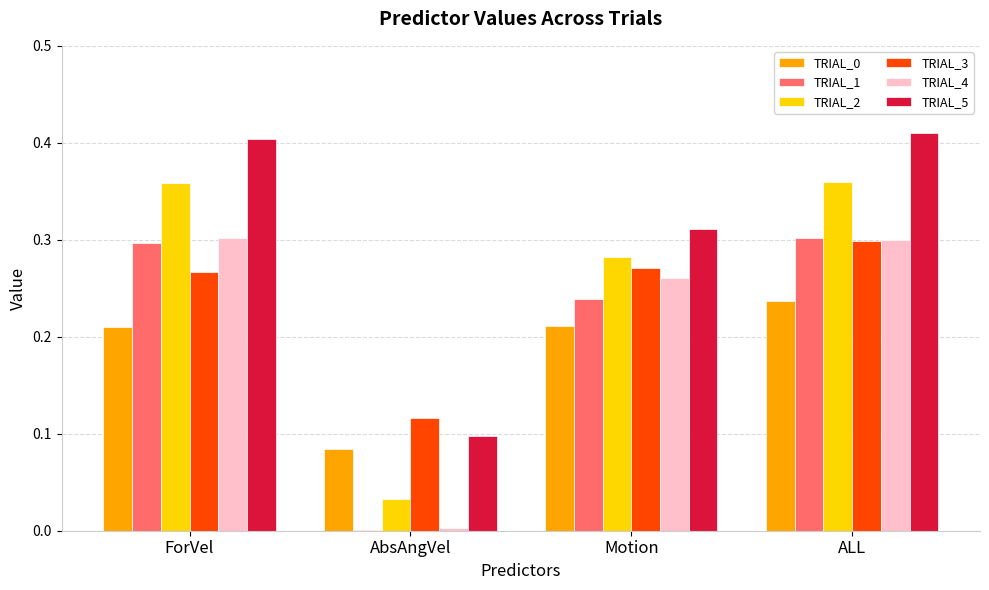

What is the sum of all TRIAL_1 values?

0.8